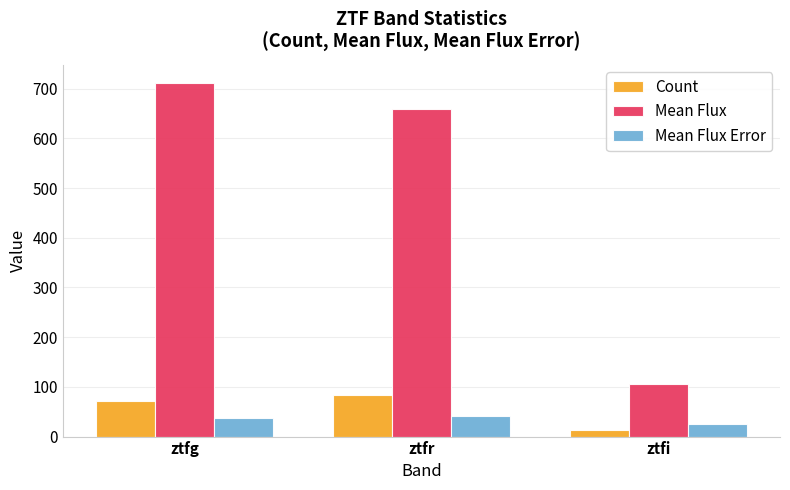

Rank the series at ztfi from highest to lowest value.

Mean Flux, Mean Flux Error, Count